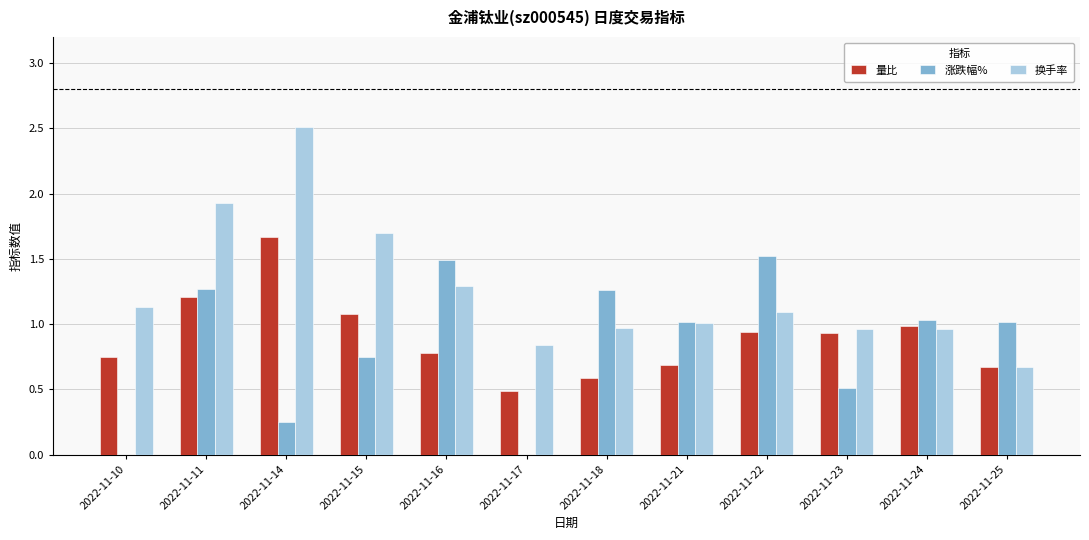

Are the bars grouped side by side (vs. stacked)?

Yes